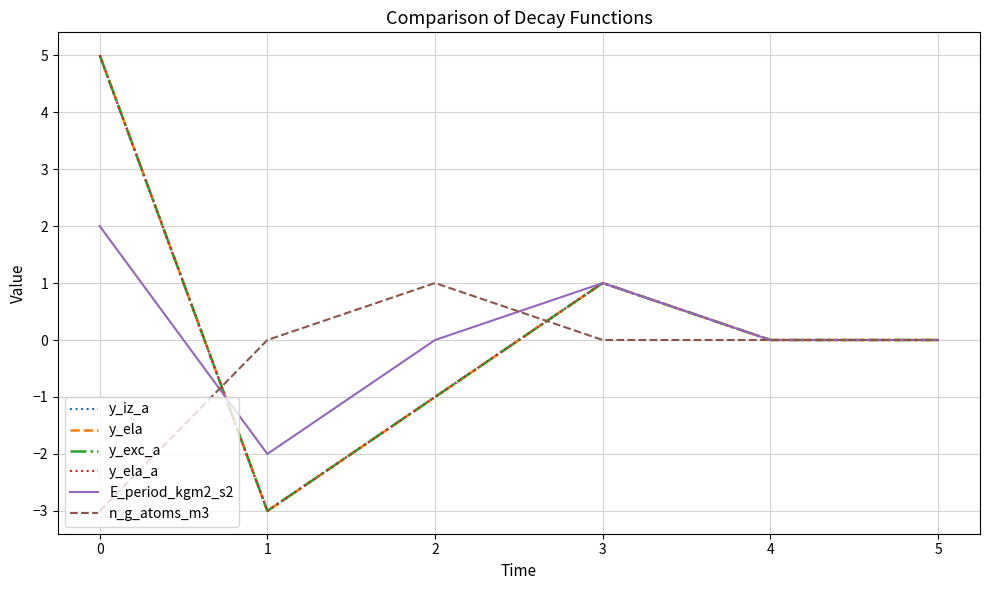

Does the chart have visible grid lines?

Yes